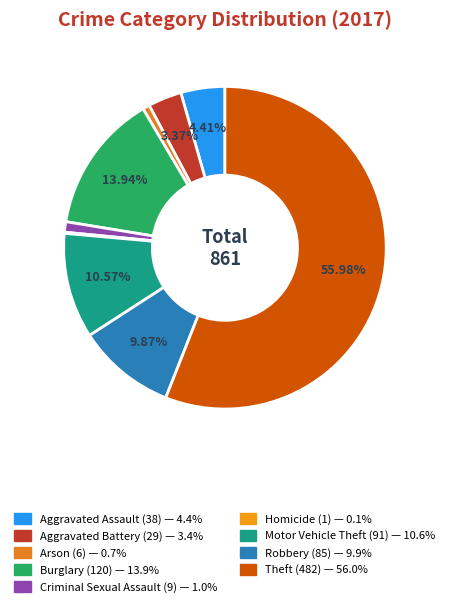

Approximately how many times larger is the value at Aggravated Battery compared to Motor Vehicle Theft?

0.3